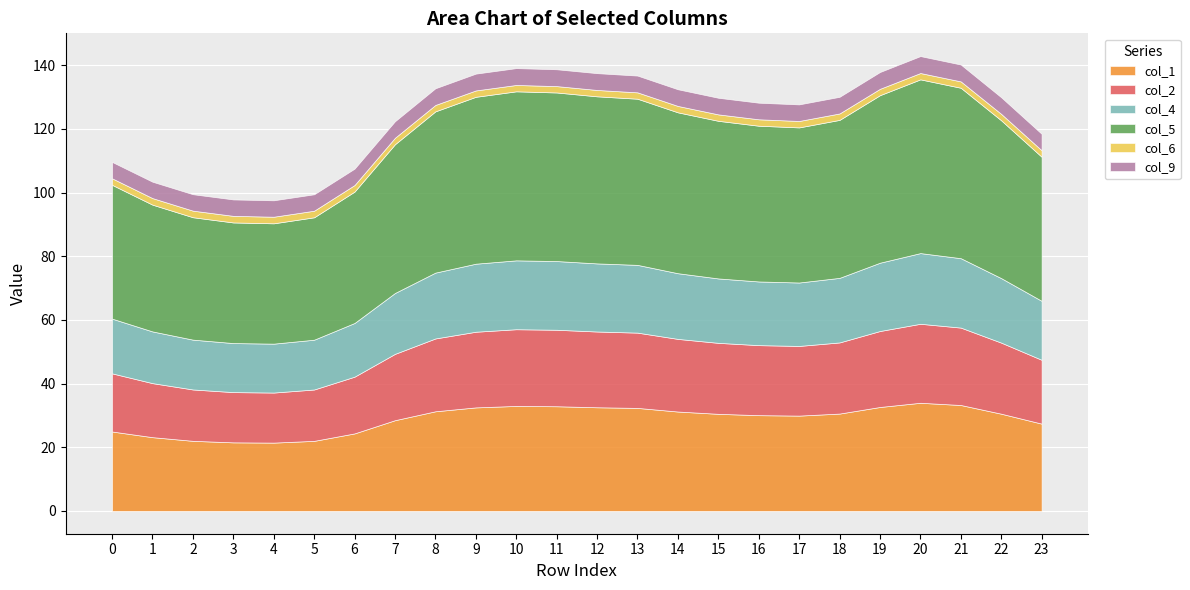

True or false: col_2 has more than 0 interior local peaks.

True